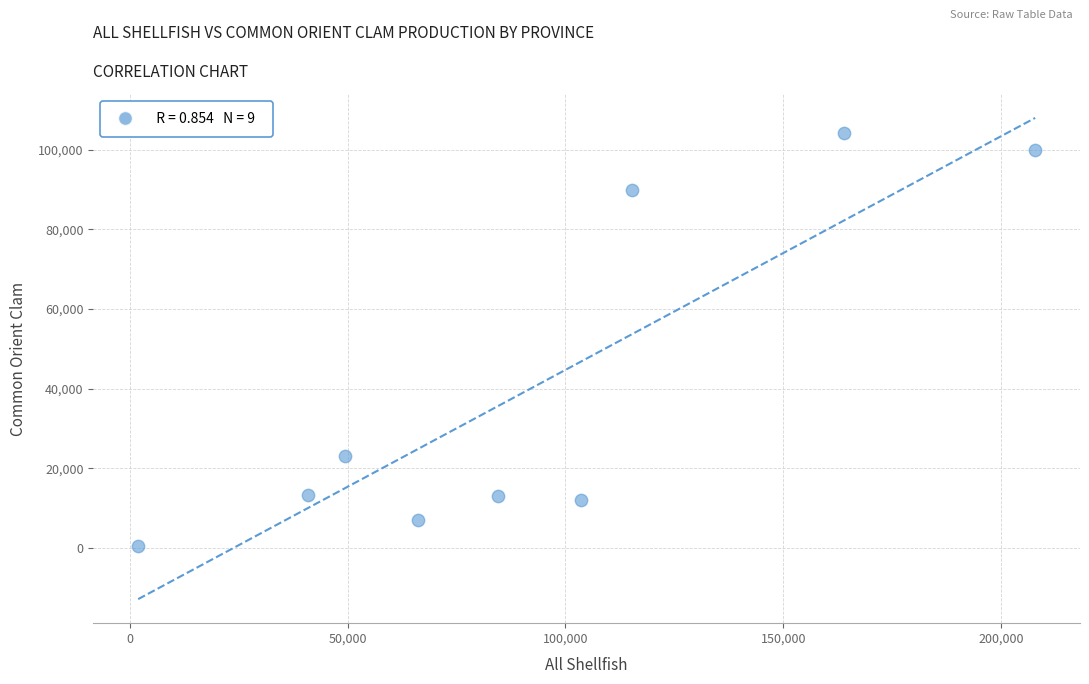

What is the range of Y values (max minus min)?

103727